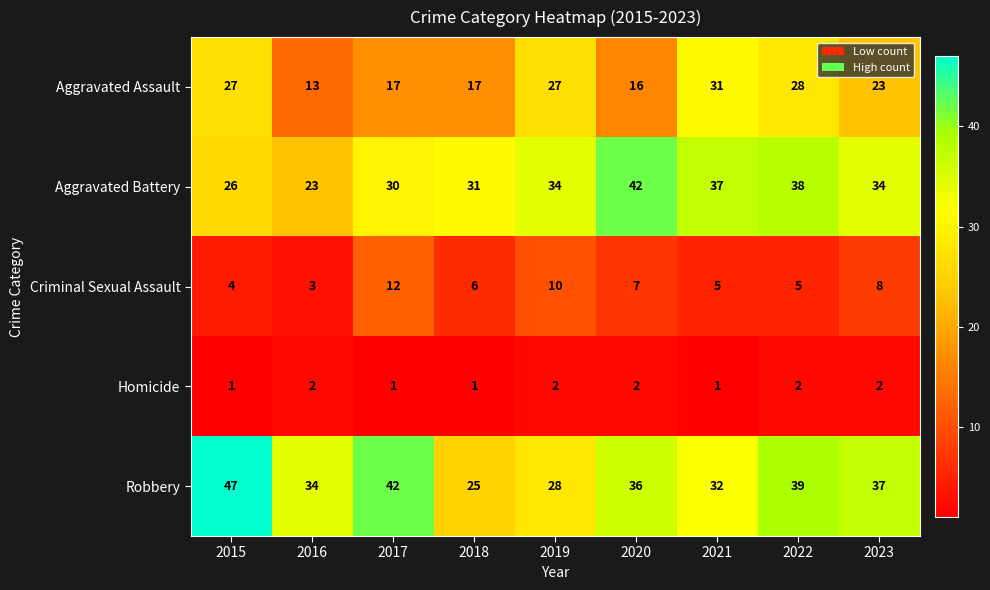

What is the total value across all series at 2023?

104